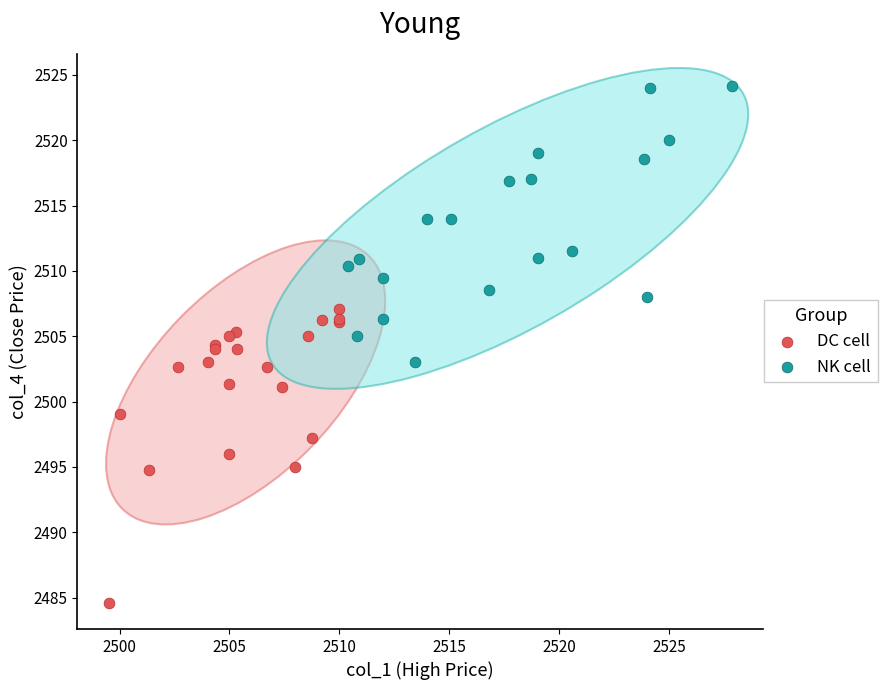

What are all the series names shown in the legend?

DC cell, NK cell